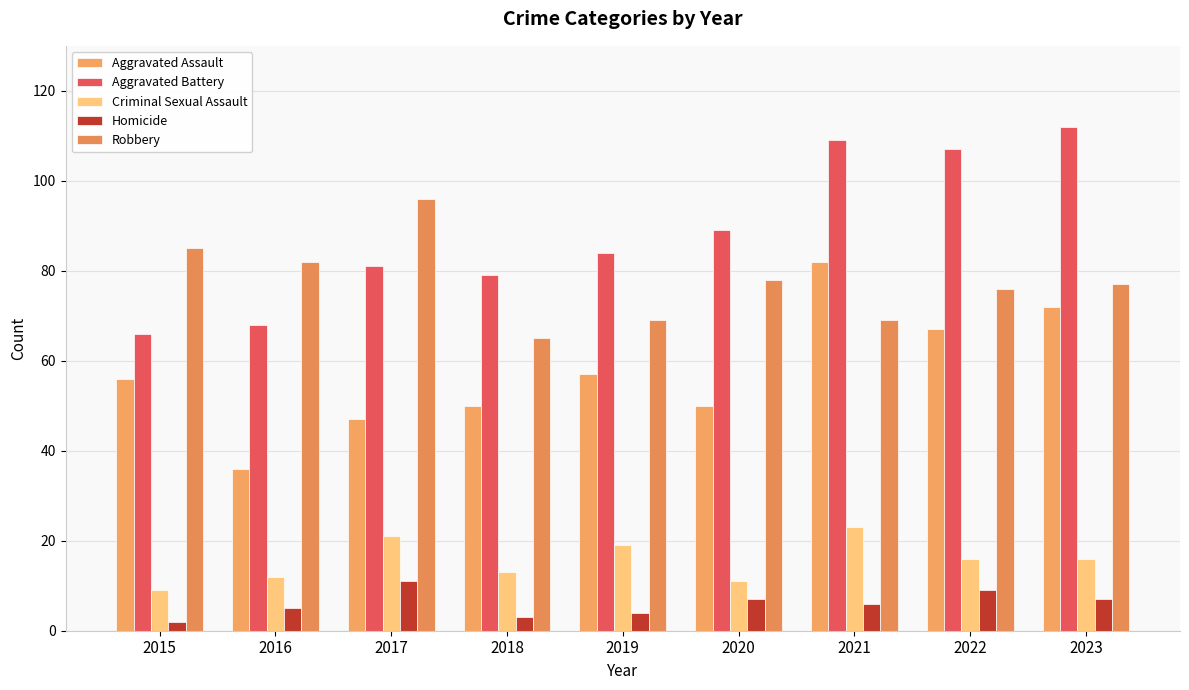

At how many categories does at least one series exceed 100?

3